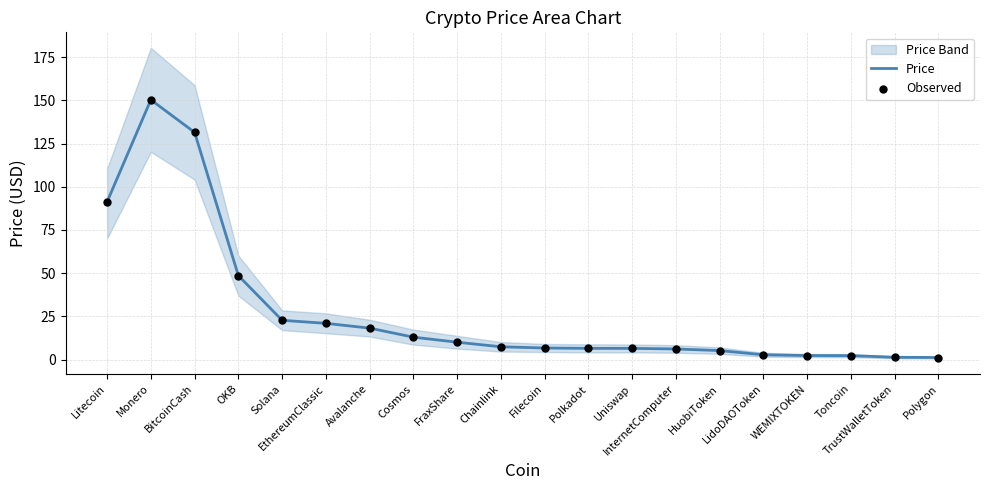

Is the value of Price at Polkadot greater than the value of Observed at Solana?

No